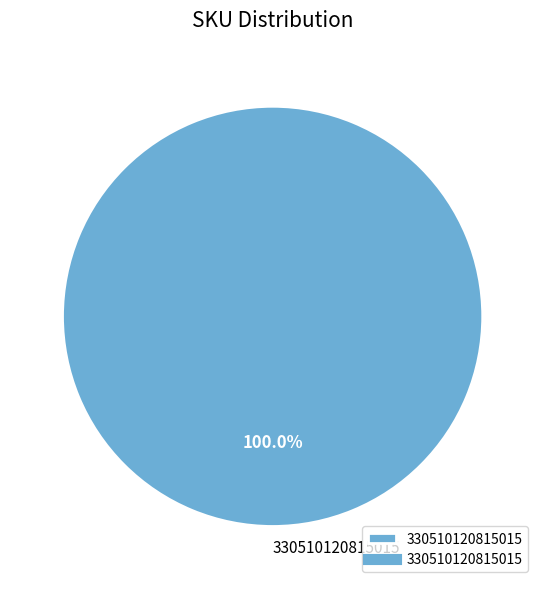

Rank the categories by value from lowest to highest.

330510120815015